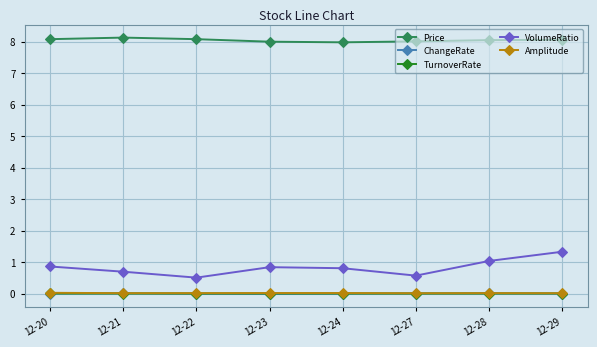

Is this an area chart (filled region under the line)?

No